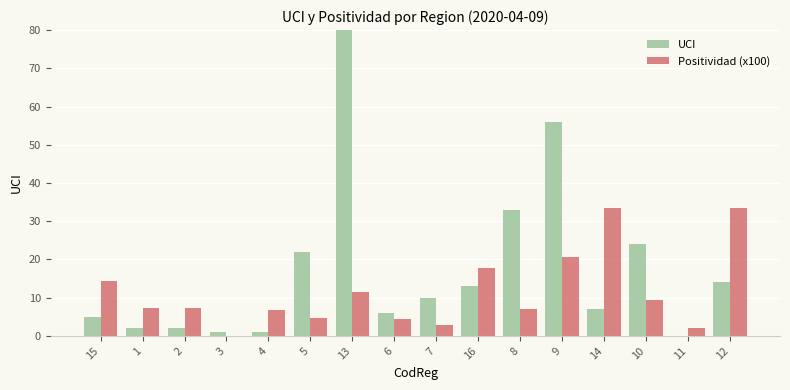

At how many categories does at least one series exceed 40?

2